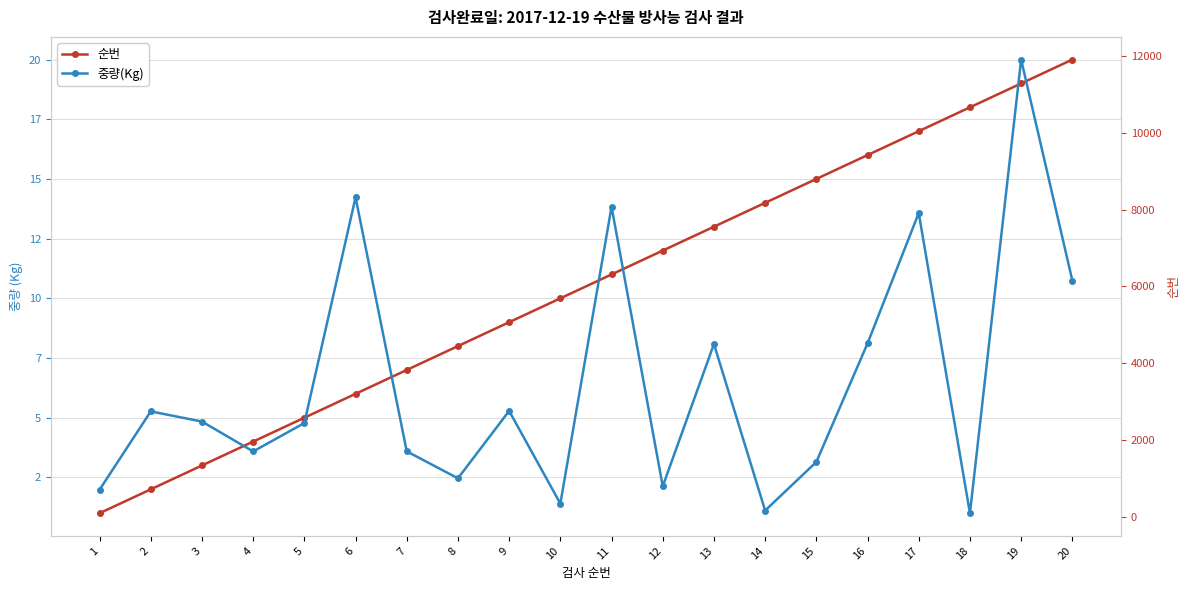

Does the chart display data point markers on the line(s)?

Yes